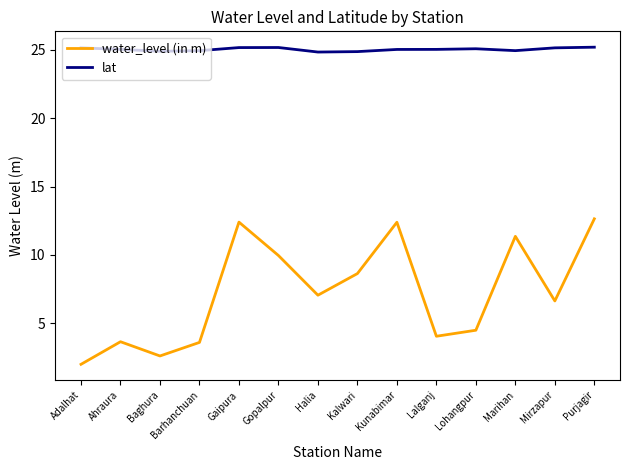

Does the chart display data point markers on the line(s)?

No